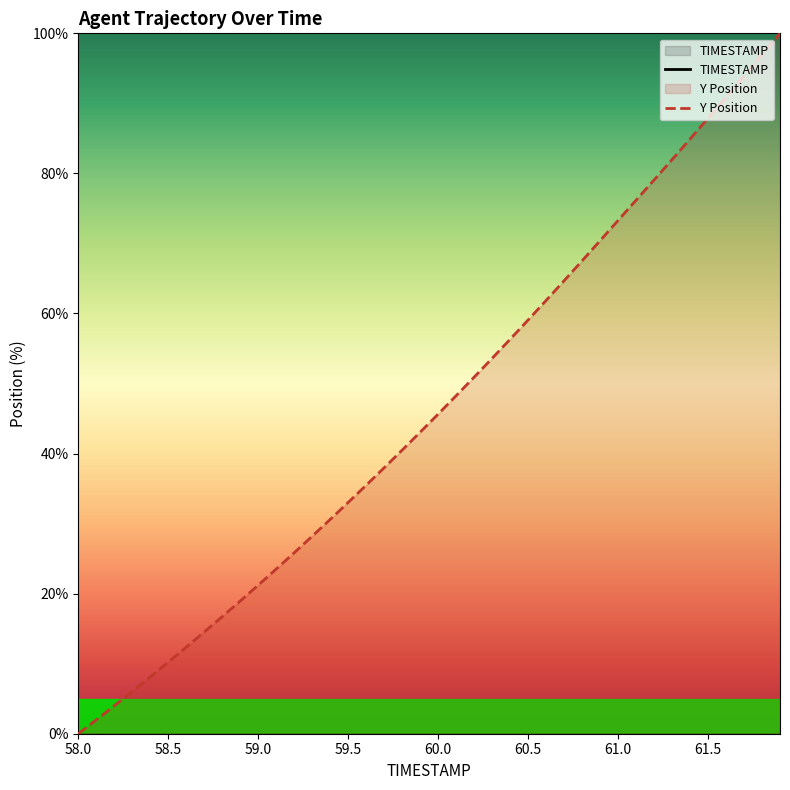

Is it true that Y Position equals 34.5 at 59.0?

False